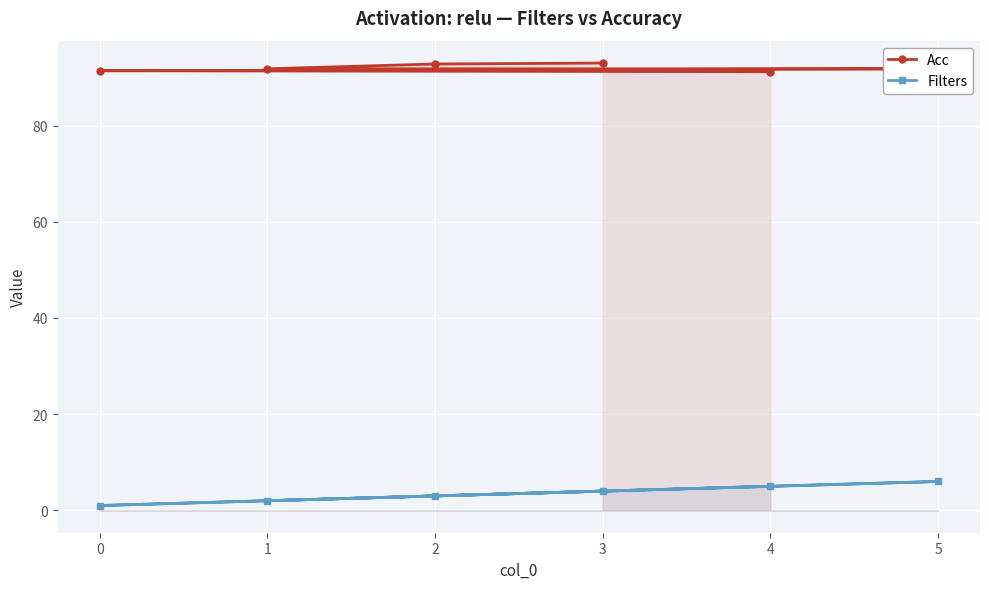

Rank the categories by Filters value from lowest to highest.

0, 1, 2, 3, 4, 5